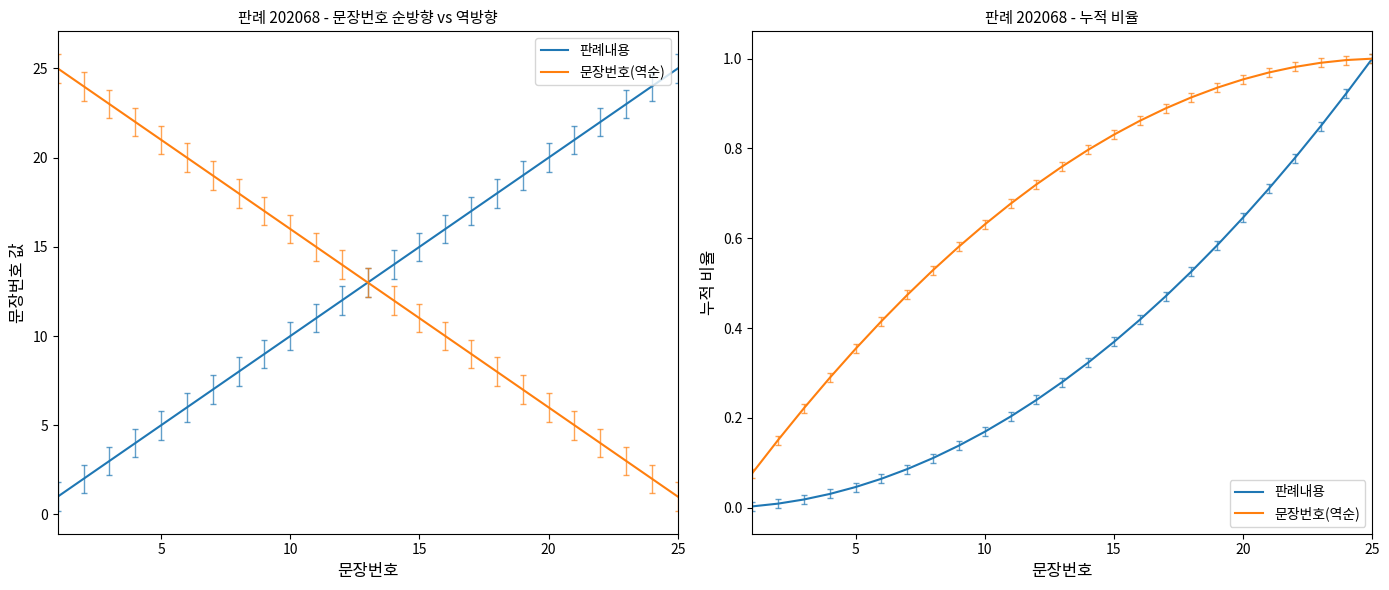

The 문장번호(역순) series shows 0.6 at 5. True or false?

False